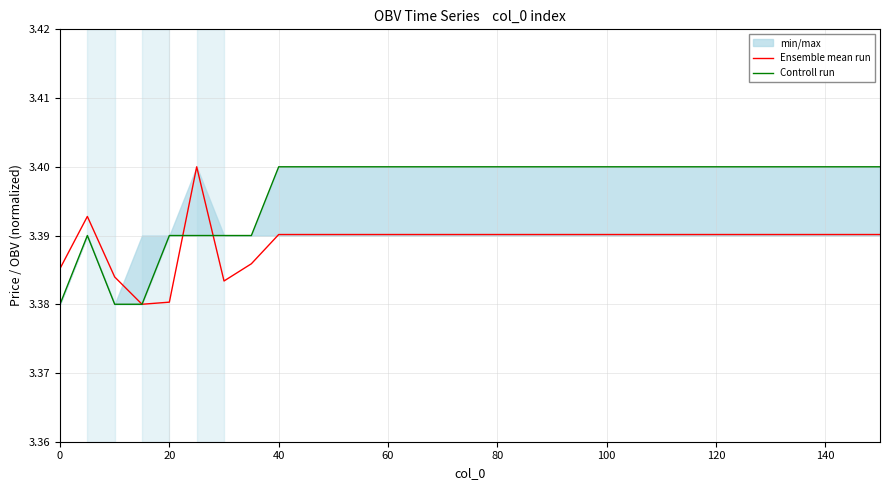

List the series in order of their overall mean, highest first.

Controll run, Ensemble mean run